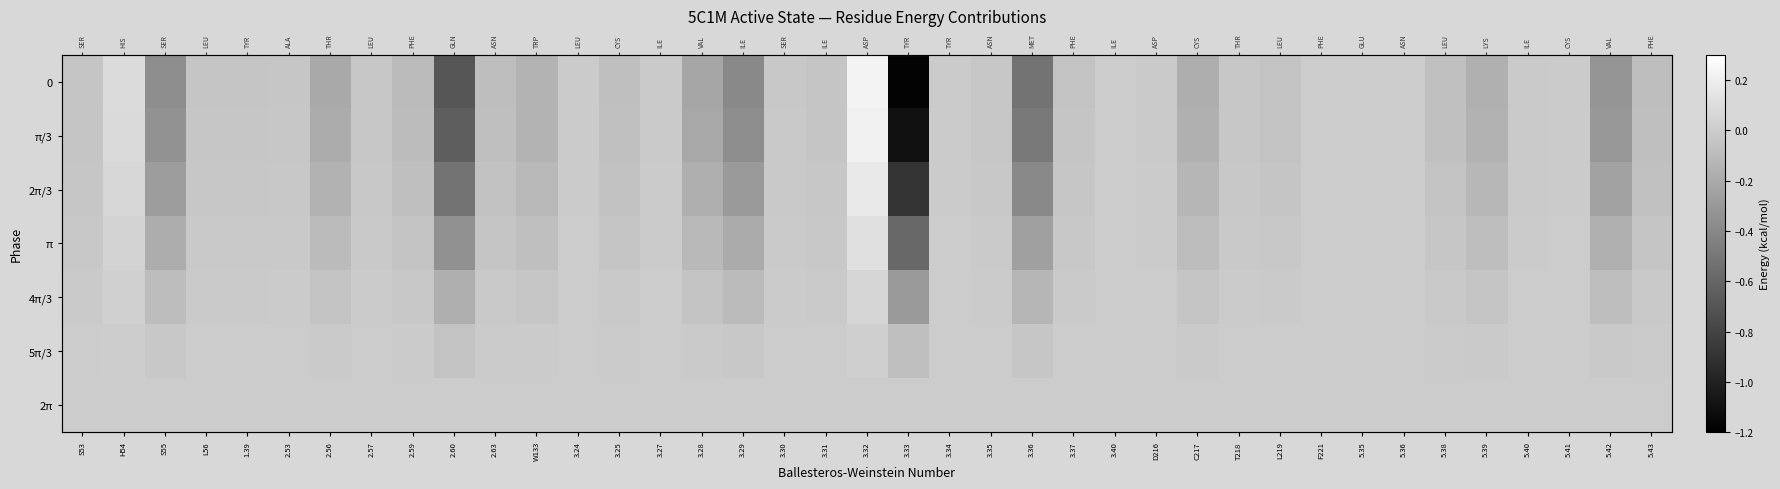

Where is 4π/3 nearest to the value 0?

F221